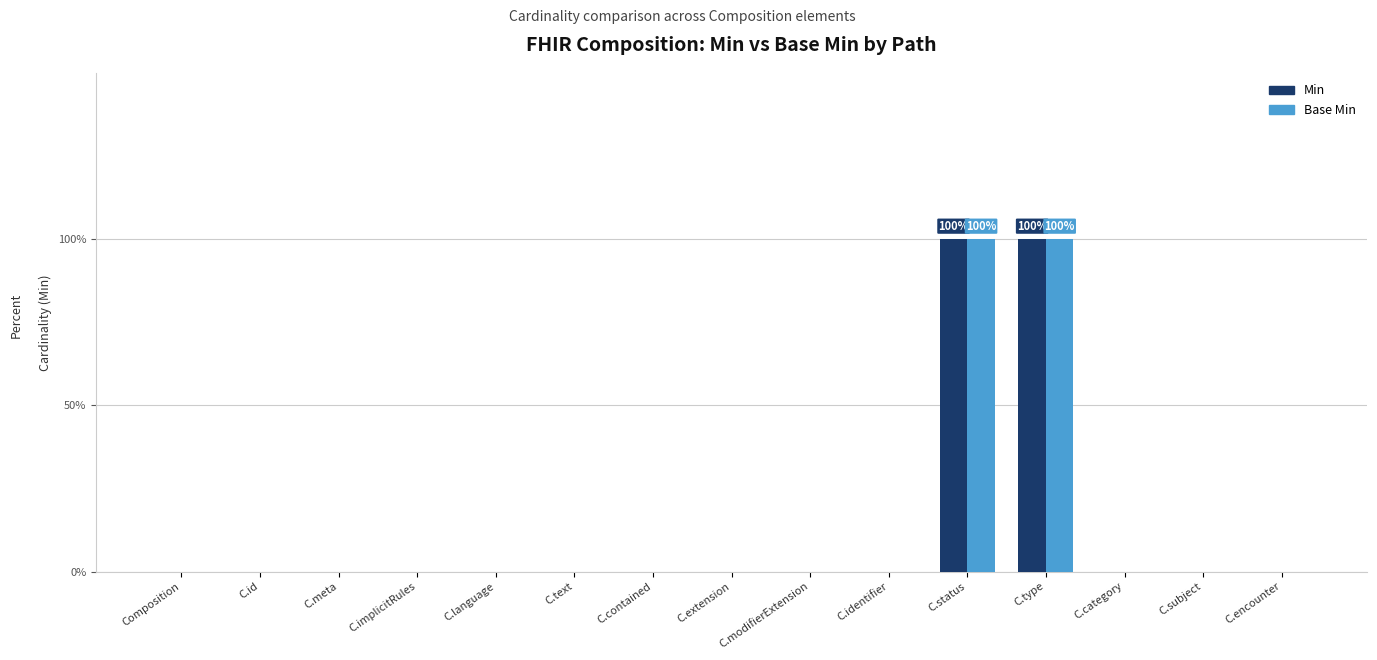

Which label corresponds to the largest value in the chart?

C.status